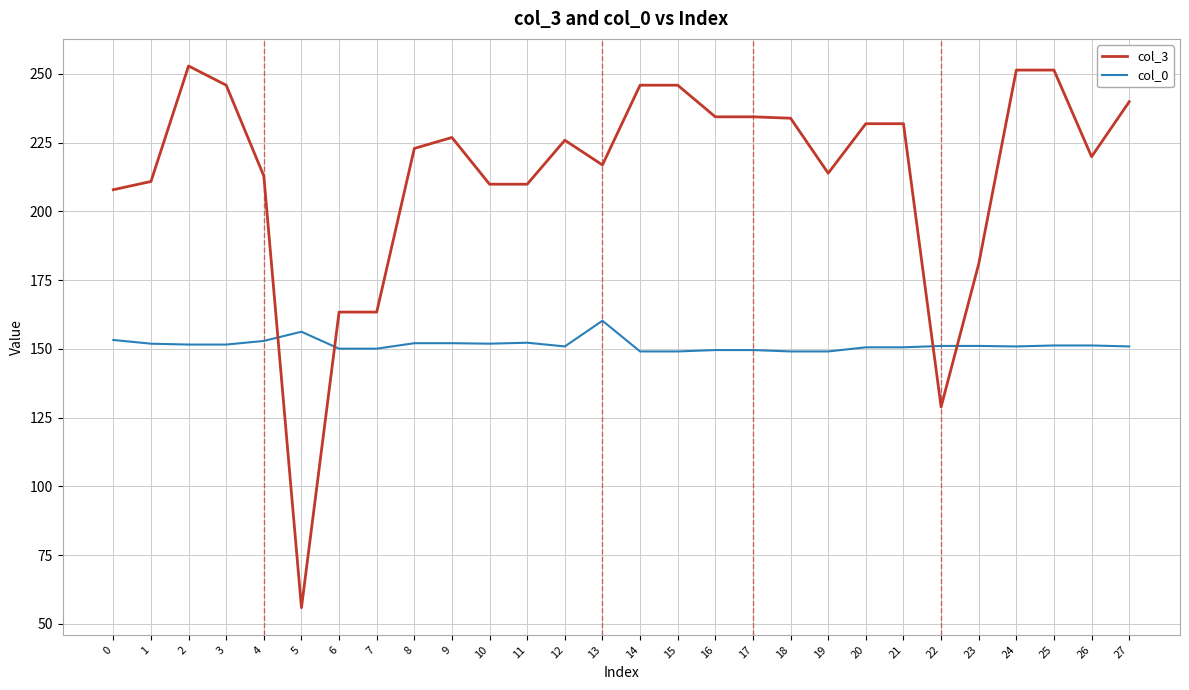

List the series in order of their overall mean, highest first.

col_3, col_0